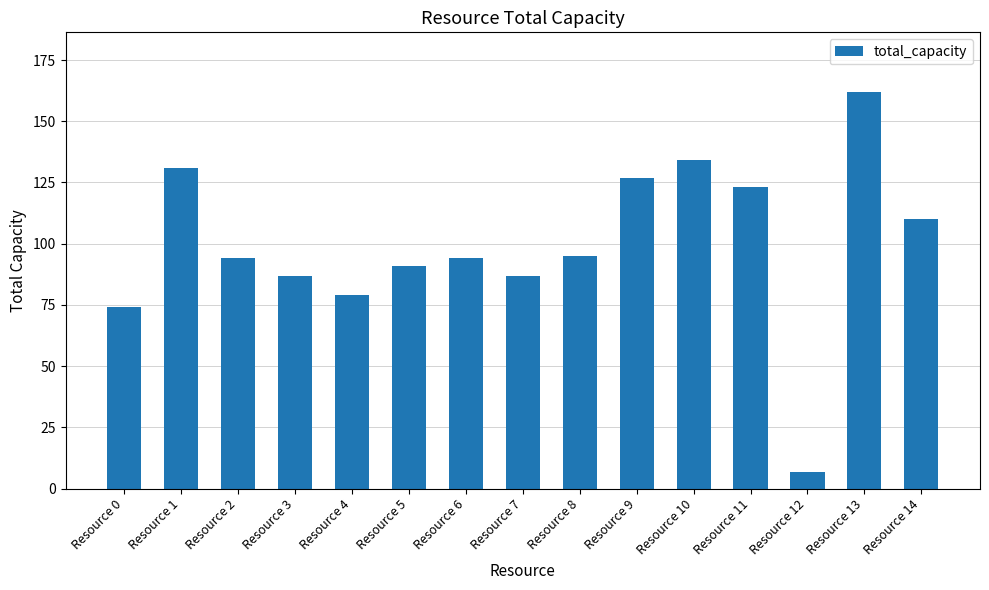

How many bars are there in total?

15